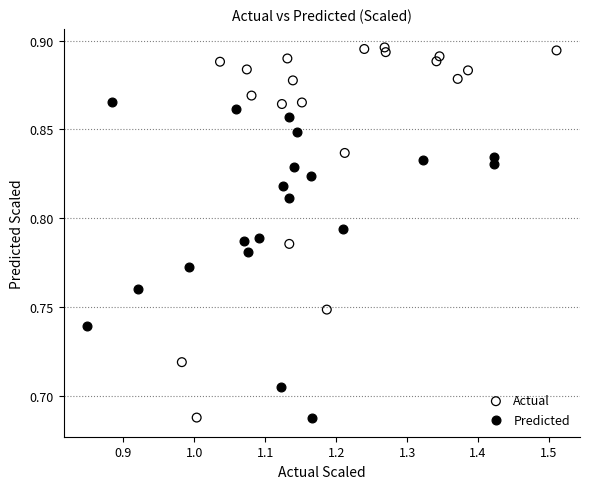

Which series has the widest spread of Y values?

Actual